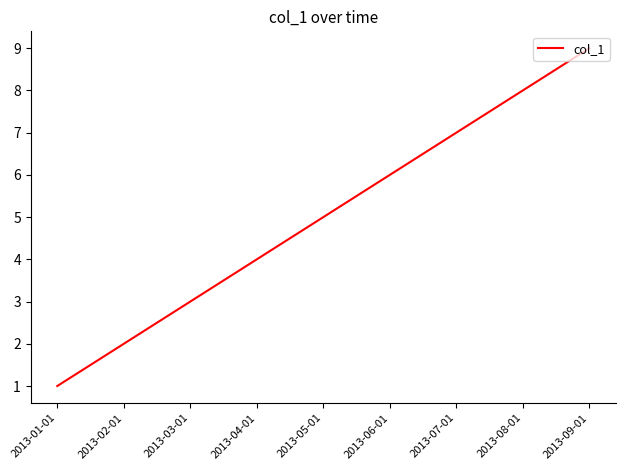

How many lines are shown in the chart?

1